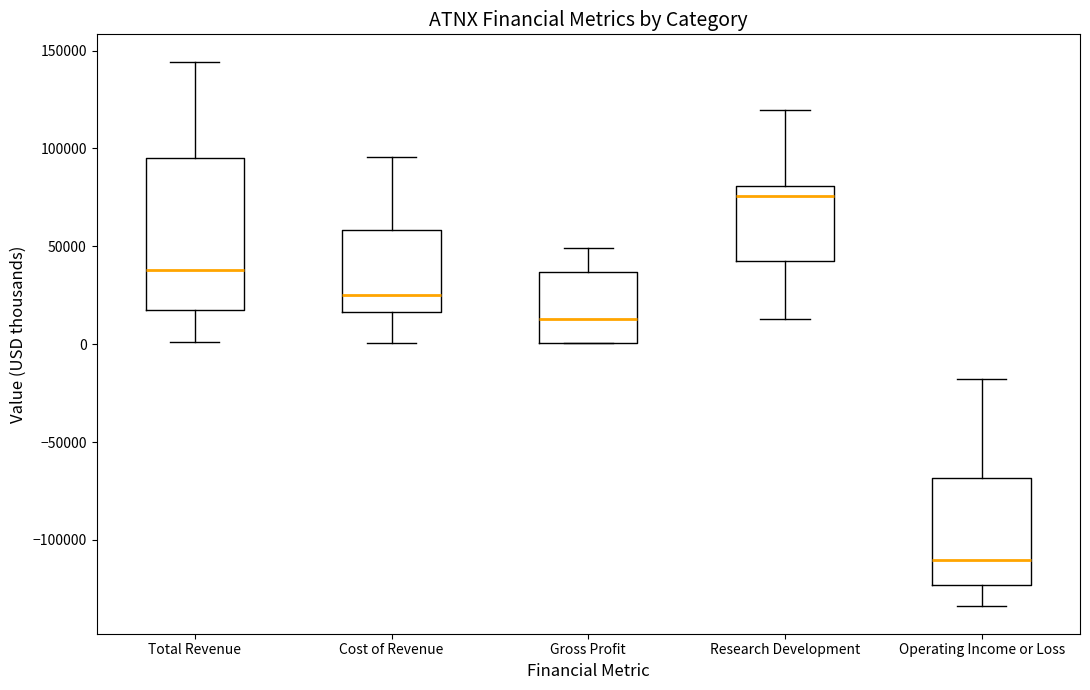

Where is the upper edge of the box for Cost of Revenue on the y-axis? The values are not printed on the chart, so give them approximately, as read against the axis.

60000